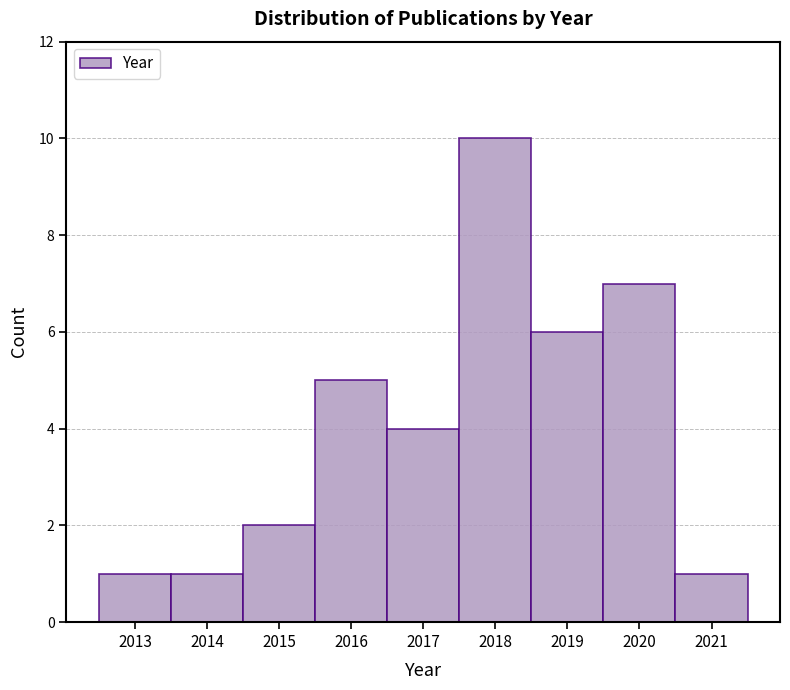

Reading left to right, list every bar in this chart as the range it spans on the x-axis followed by its height. The values are not printed on the chart, so give them approximately, as read against the axis.

2012.5 to 2013.5: 1
2013.5 to 2014.5: 1
2014.5 to 2015.5: 2
2015.5 to 2016.5: 5
2016.5 to 2017.5: 4
2017.5 to 2018.5: 10
2018.5 to 2019.5: 6
2019.5 to 2020.5: 7
2020.5 to 2021.5: 1